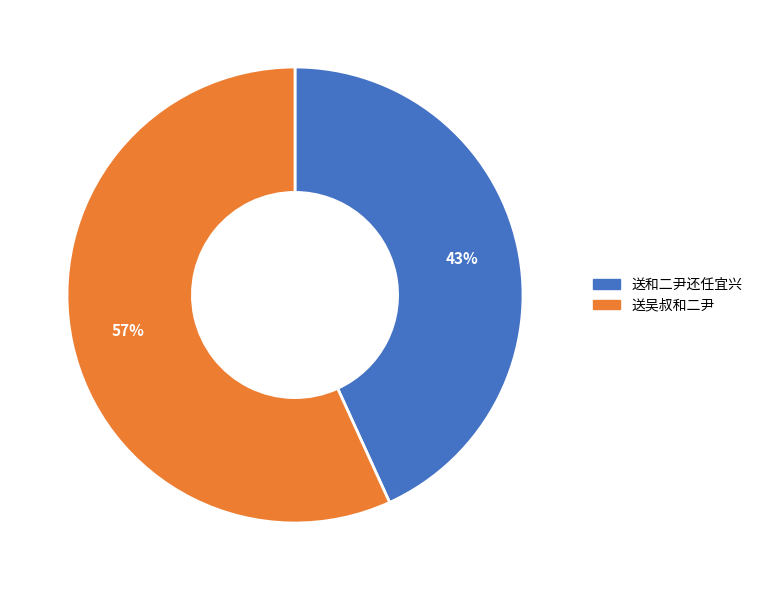

Is there a majority slice in this chart?

Yes